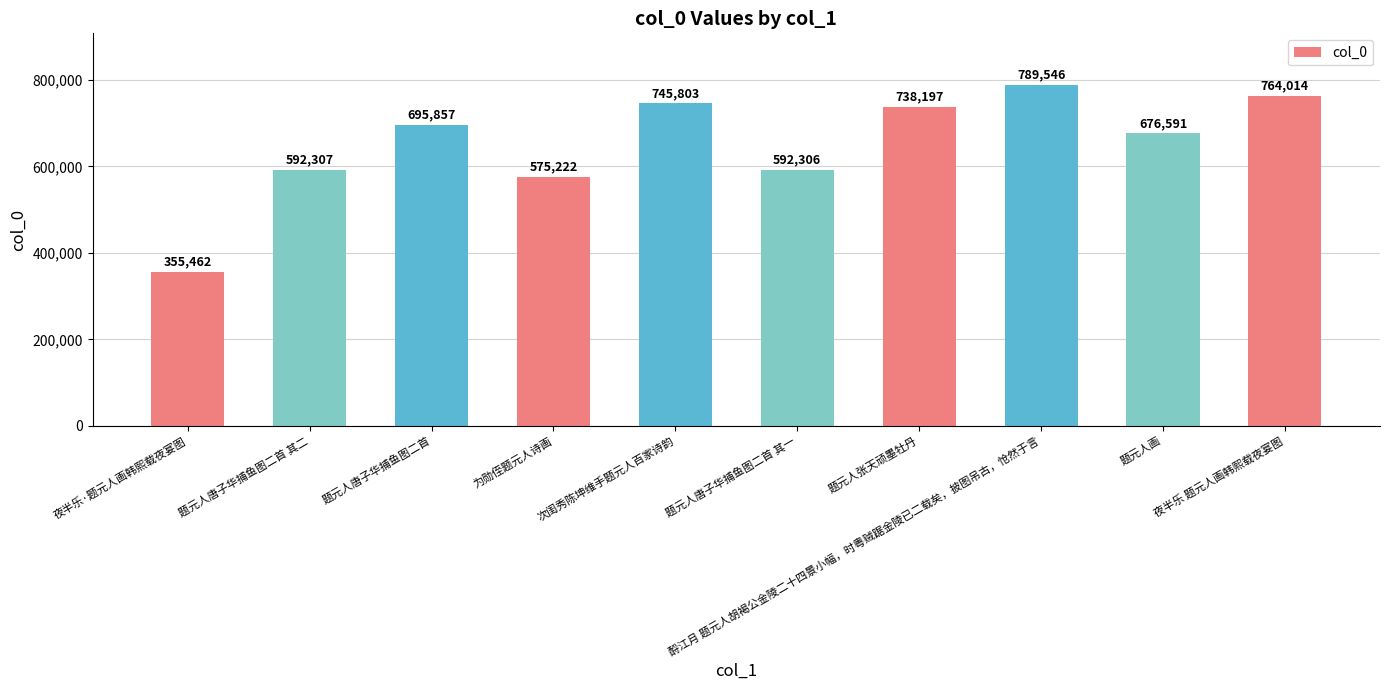

What is the value of the 3rd bar from the left?

695857